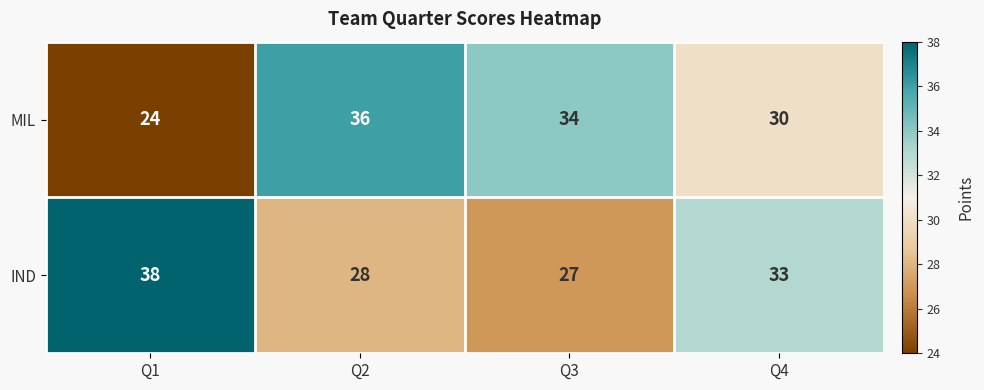

What is the difference between the maximum and minimum values in the IND series?

11